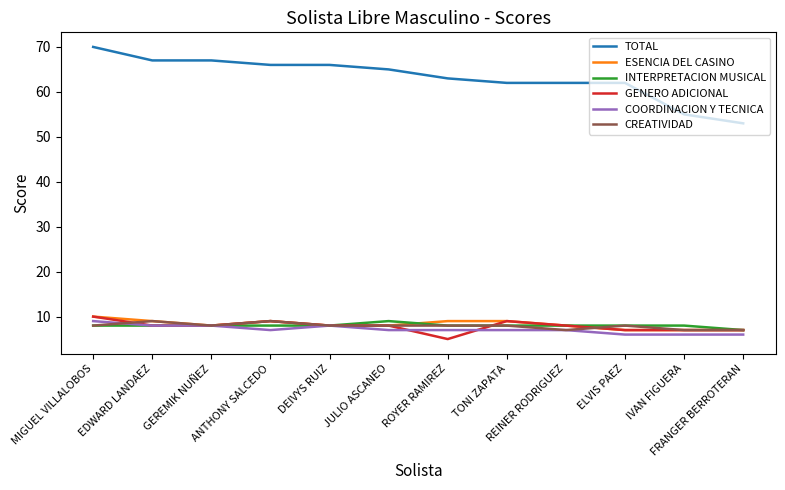

How many lines are shown in the chart?

6